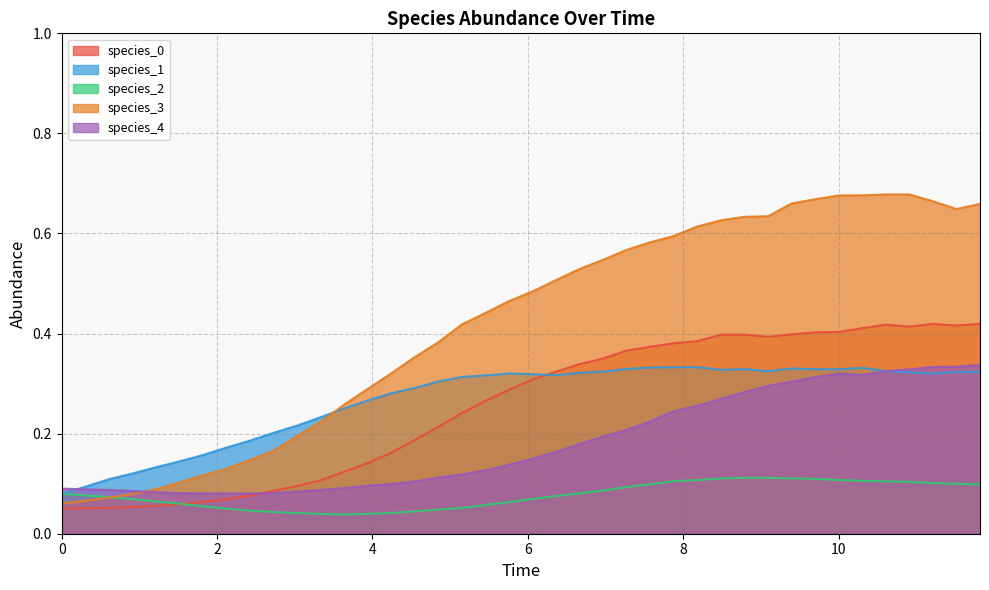

How many lines are shown in the chart?

5